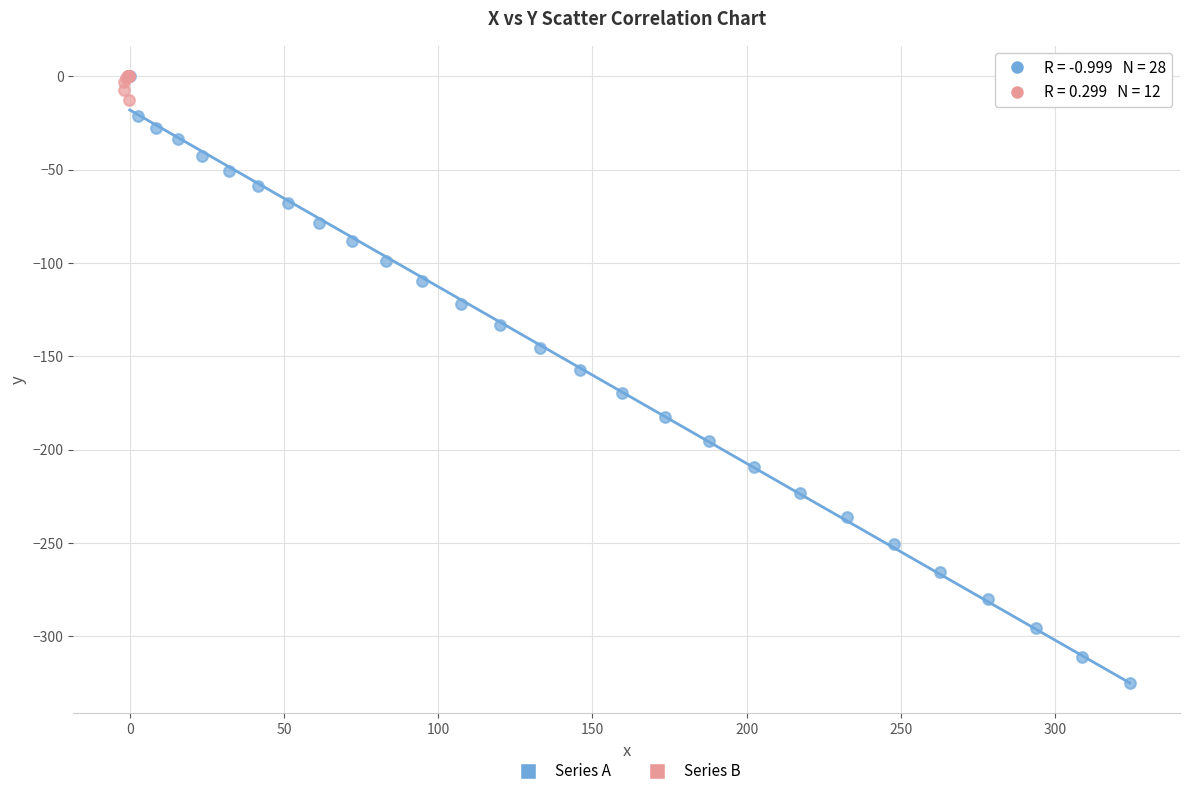

Which series reaches the minimum Y coordinate?

Series A